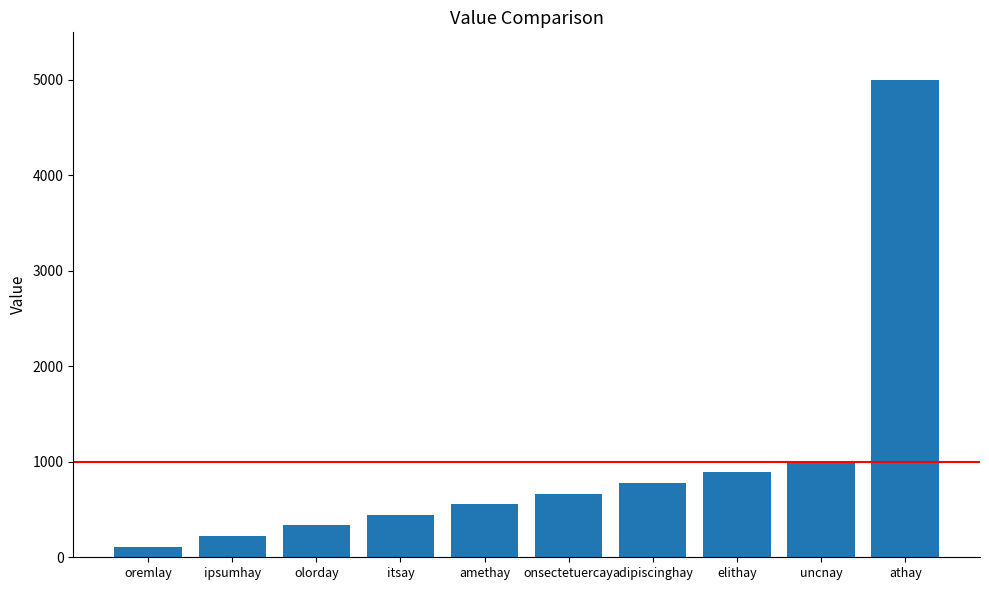

Rank the categories by value from highest to lowest.

athay, uncnay, elithay, adipiscinghay, onsectetuercay, amethay, itsay, olorday, ipsumhay, oremlay